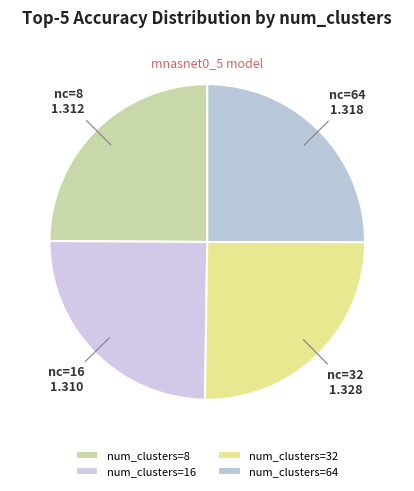

Does any single category account for the majority?

No